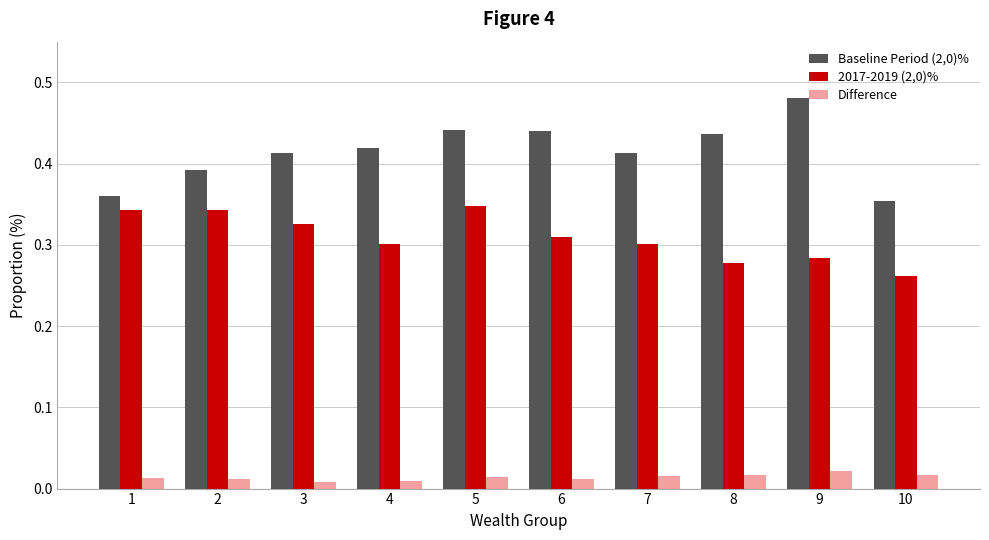

At which category is the sum across all series the highest?

5